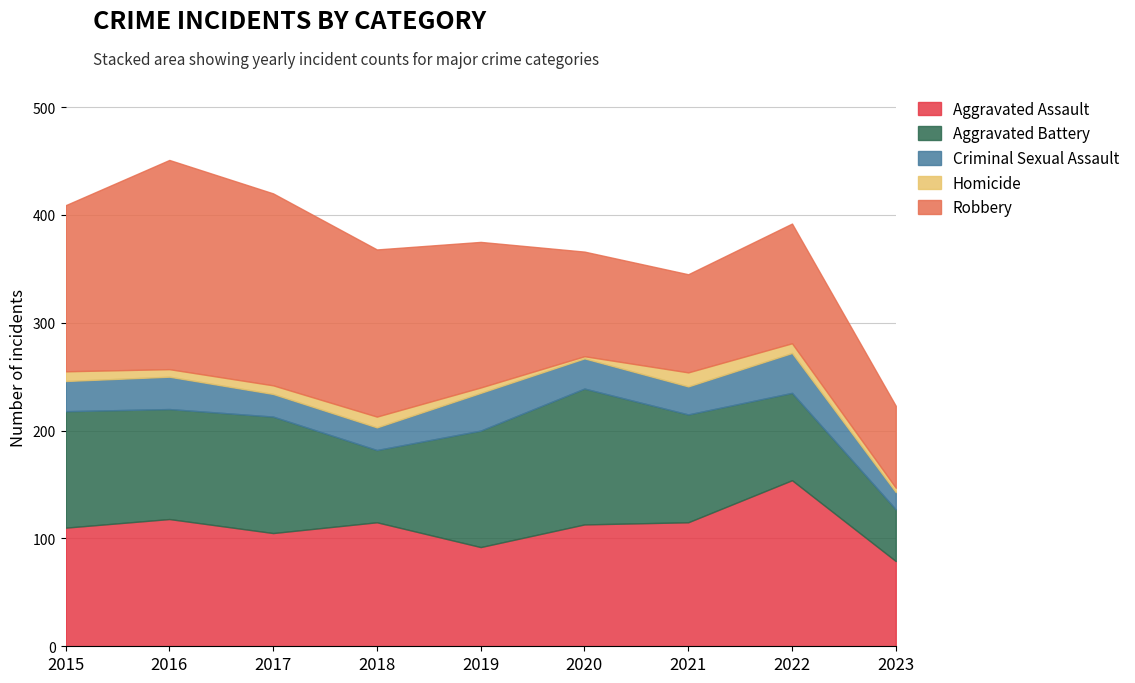

Between which two adjacent categories do Aggravated Assault and Aggravated Battery first intersect?

2016 and 2017